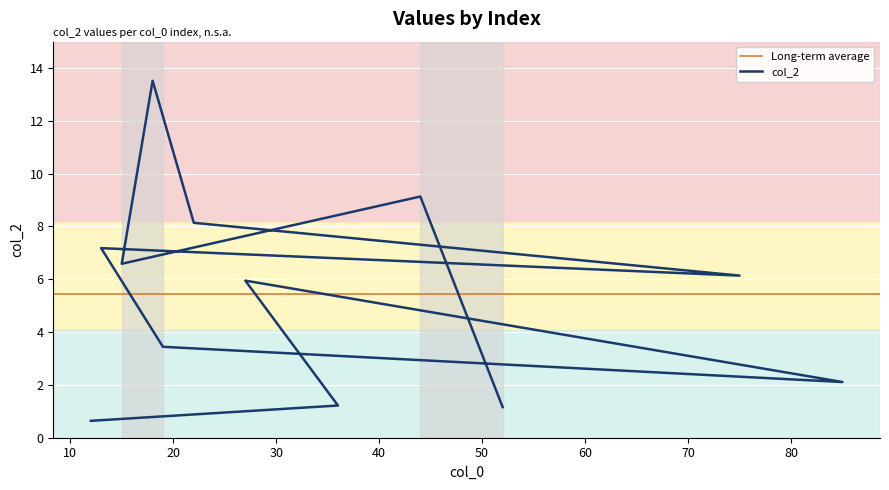

What is the ratio of the value at 36 to the value at 19?

0.4